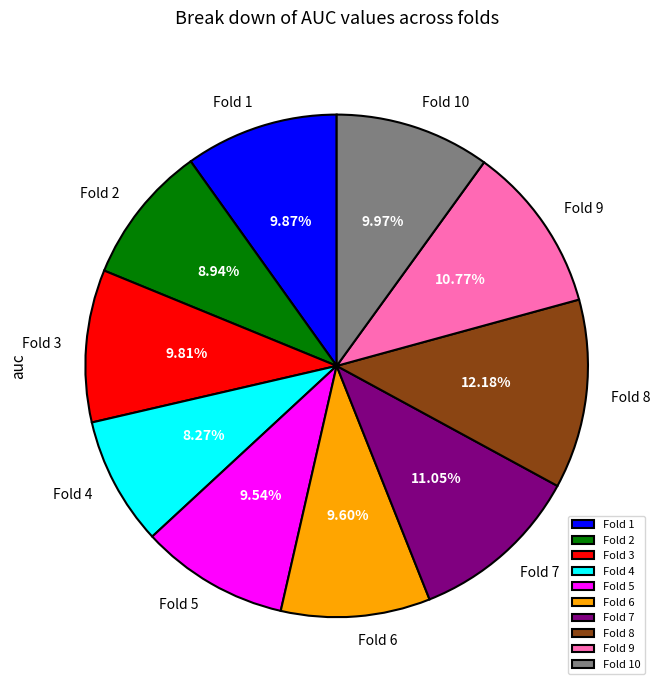

To the nearest percent, what is the combined percentage of Fold 9 and Fold 8?

23%